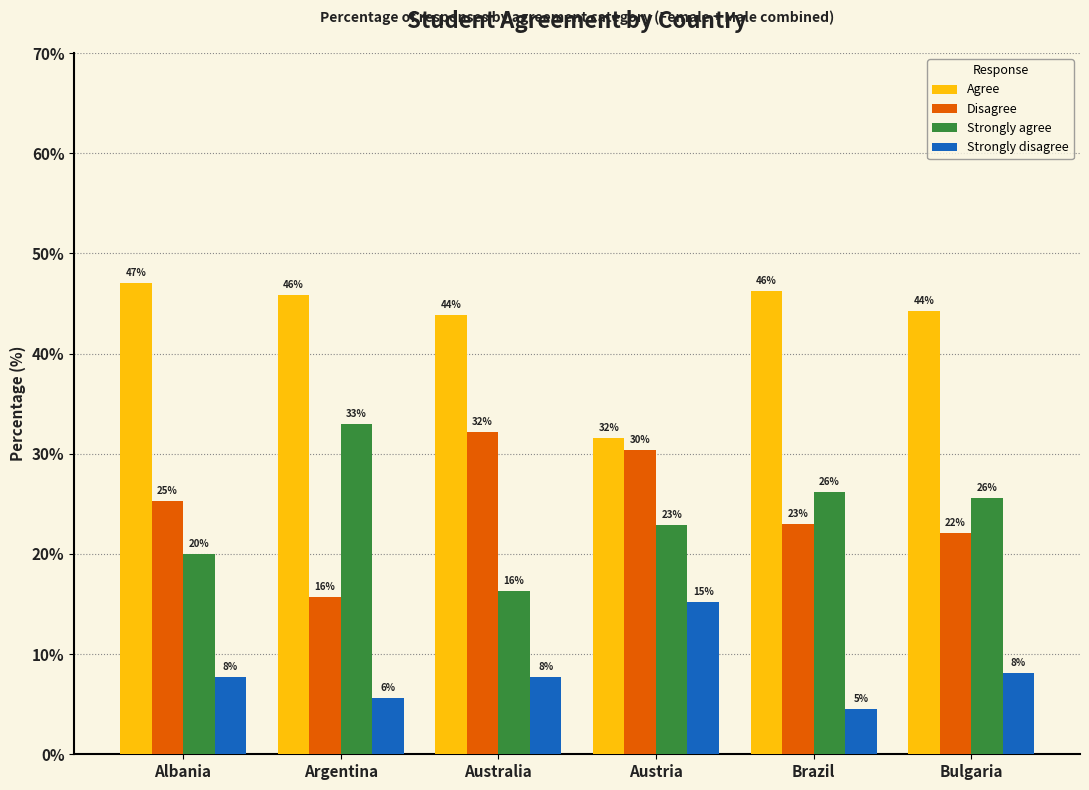

Is the value of Strongly agree at Brazil greater than the value of Strongly disagree at Argentina?

Yes